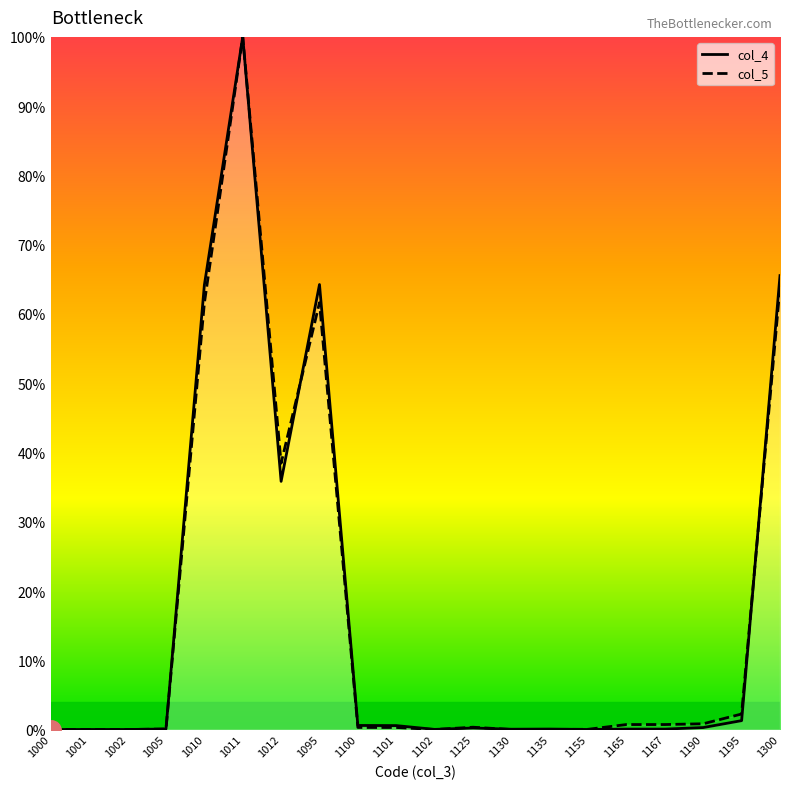

The value of col_5 at 1130 is 0.0. True or false?

True